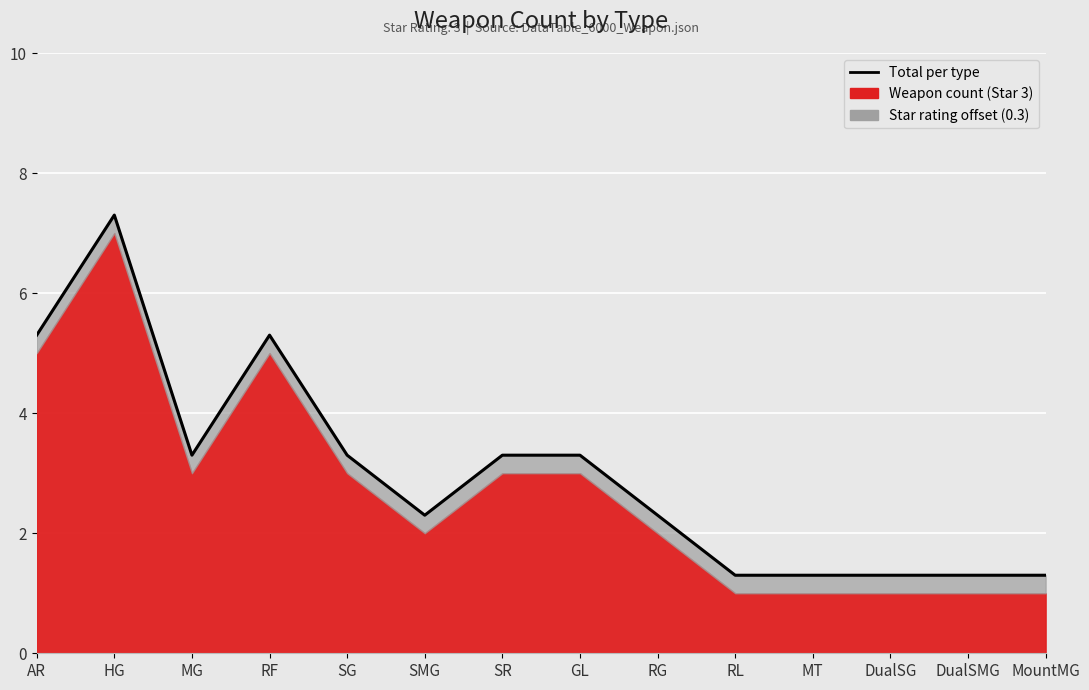

List the labels in order of value, largest first.

HG, AR, RF, MG, SG, SR, GL, SMG, RG, RL, MT, DualSG, DualSMG, MountMG